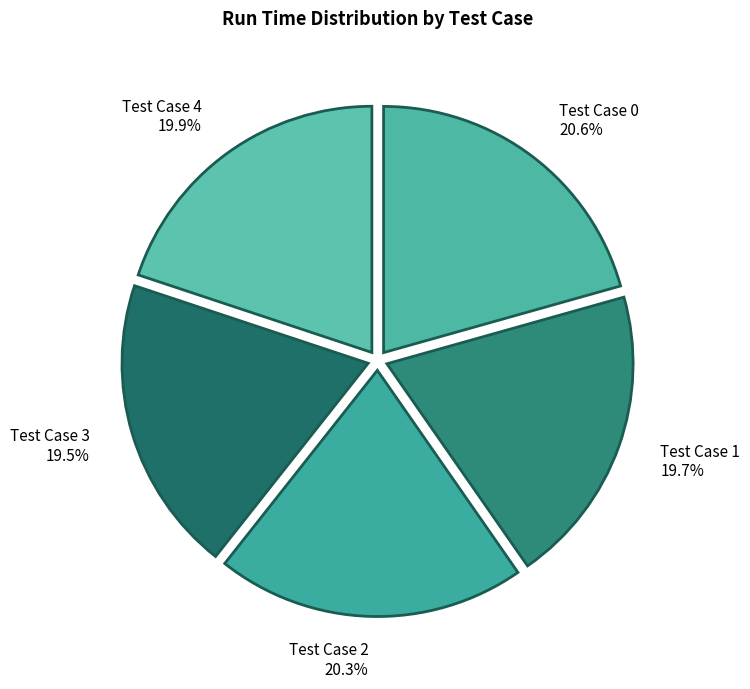

What portion of the pie excludes Test Case 4?

80.1%